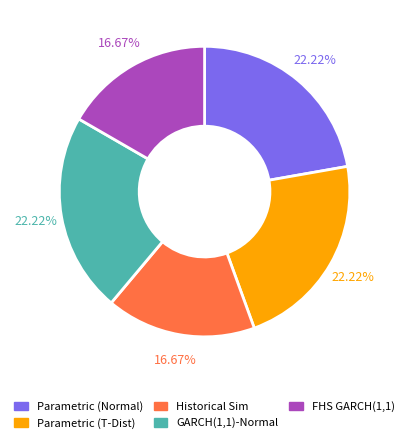

Approximately how many times larger is the value at GARCH(1,1)-Normal compared to Parametric (Normal)?

1.0